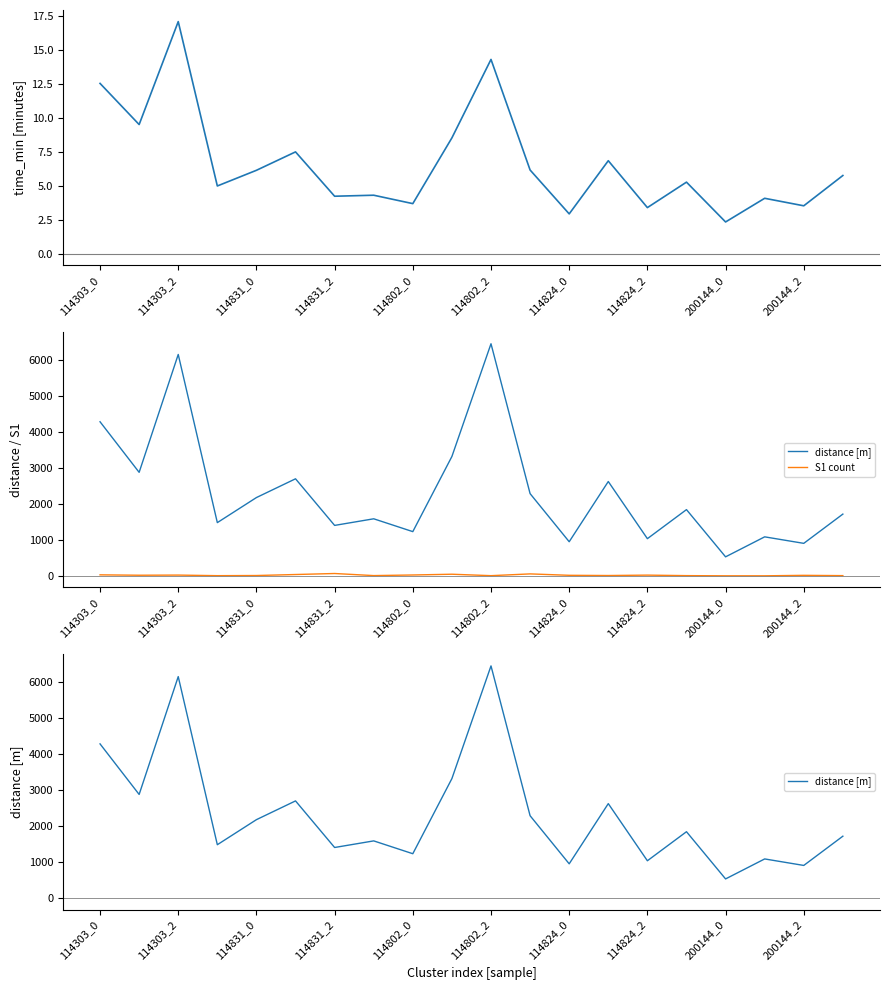

At which label does distance [m] first exceed 1842?

114303_0